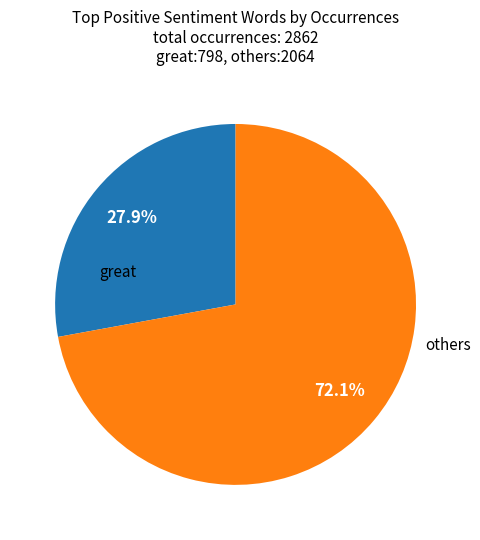

Does any single category account for the majority?

Yes